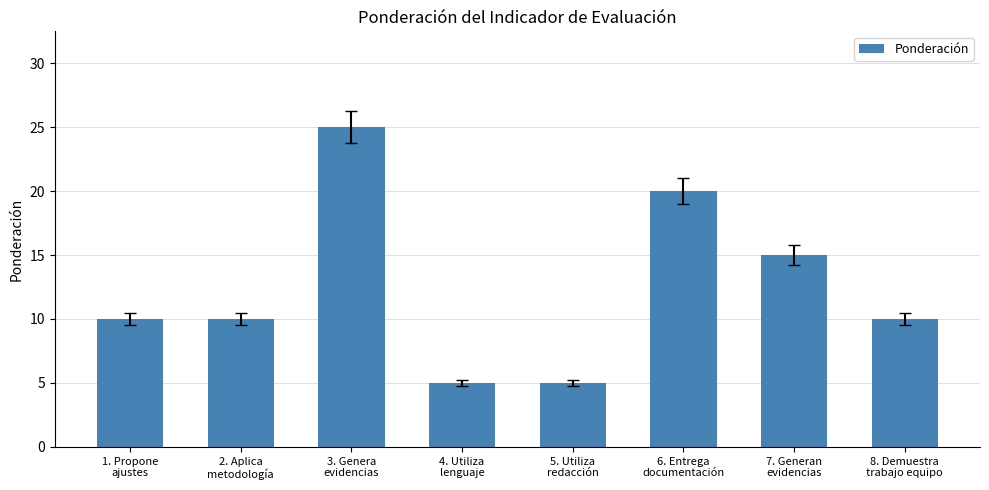

What is the label of the 2nd bar from the left?

2. Aplica
metodología